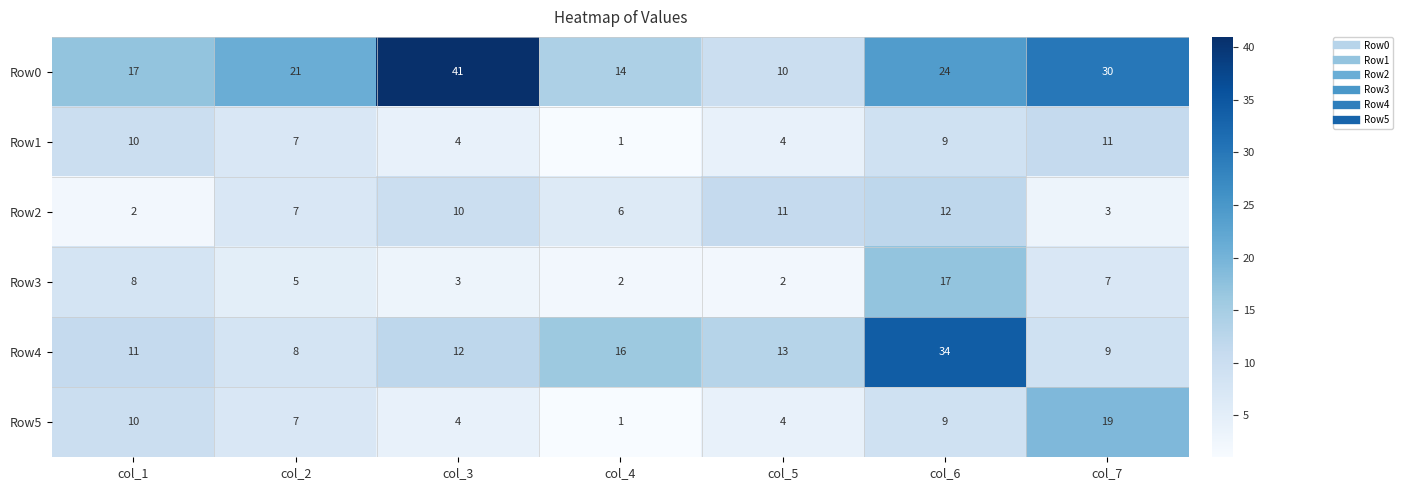

Rank the series by their maximum value, from lowest to highest.

Row1, Row2, Row3, Row5, Row4, Row0